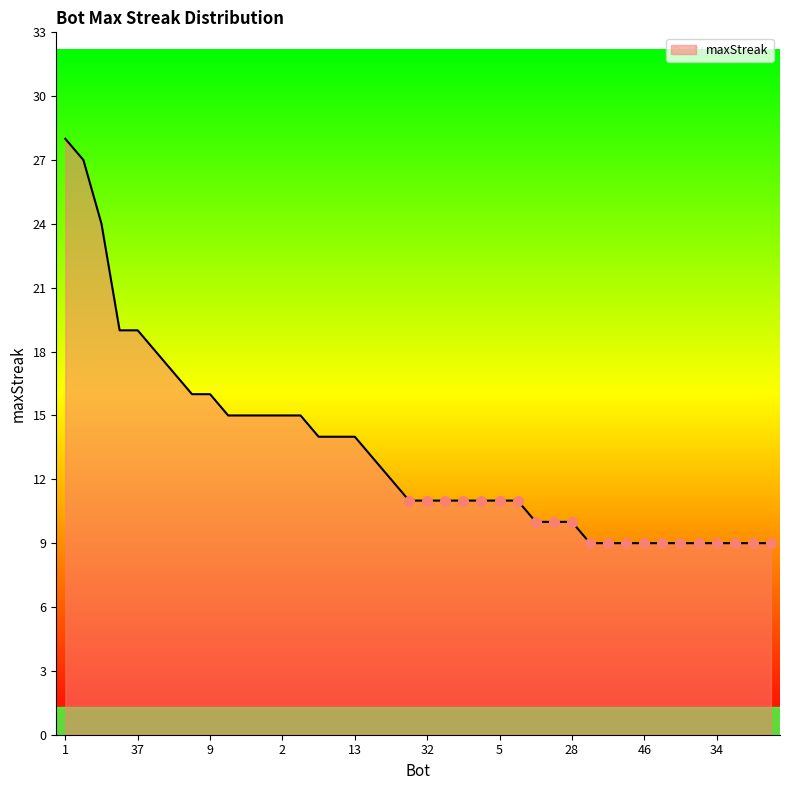

What is the smallest value displayed?

9